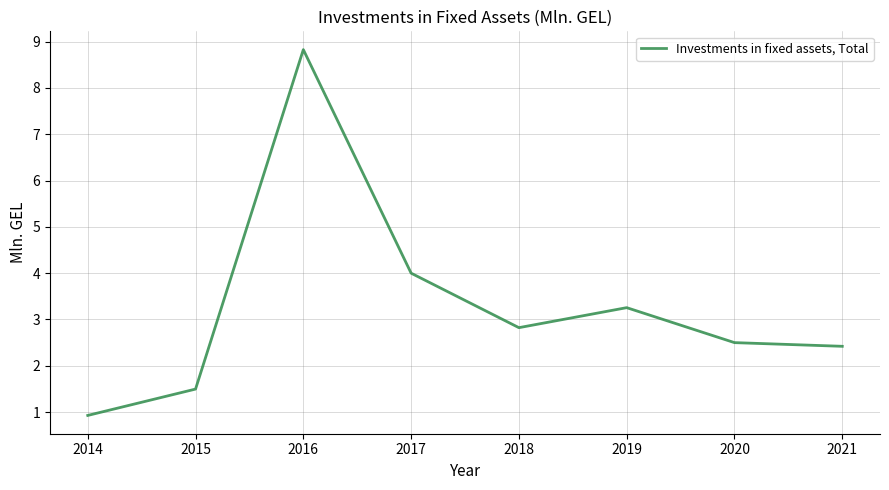

Does the chart display data point markers on the line(s)?

No